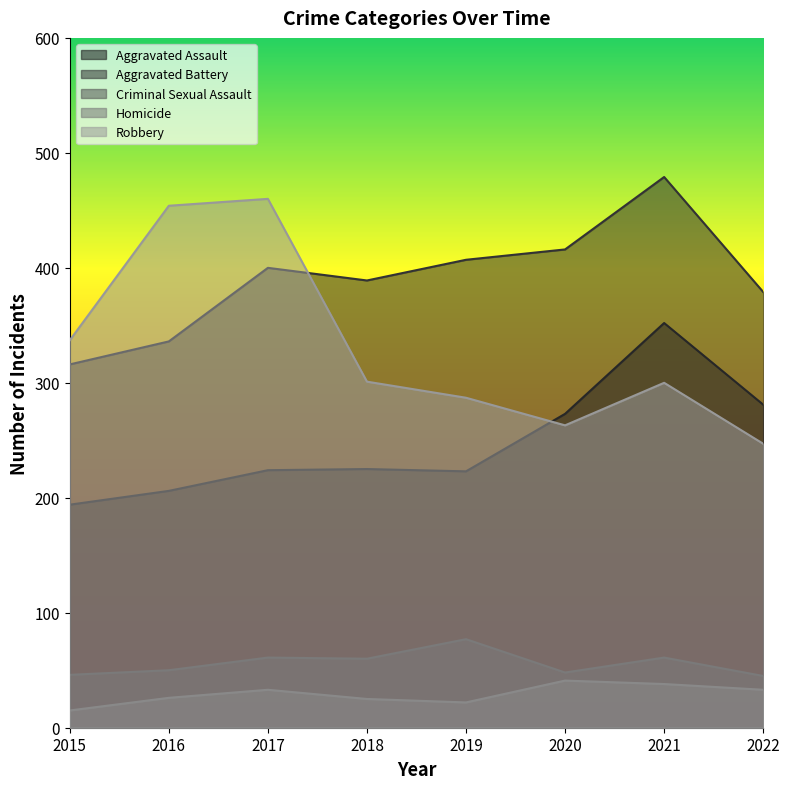

How many distinct data groups are displayed?

5